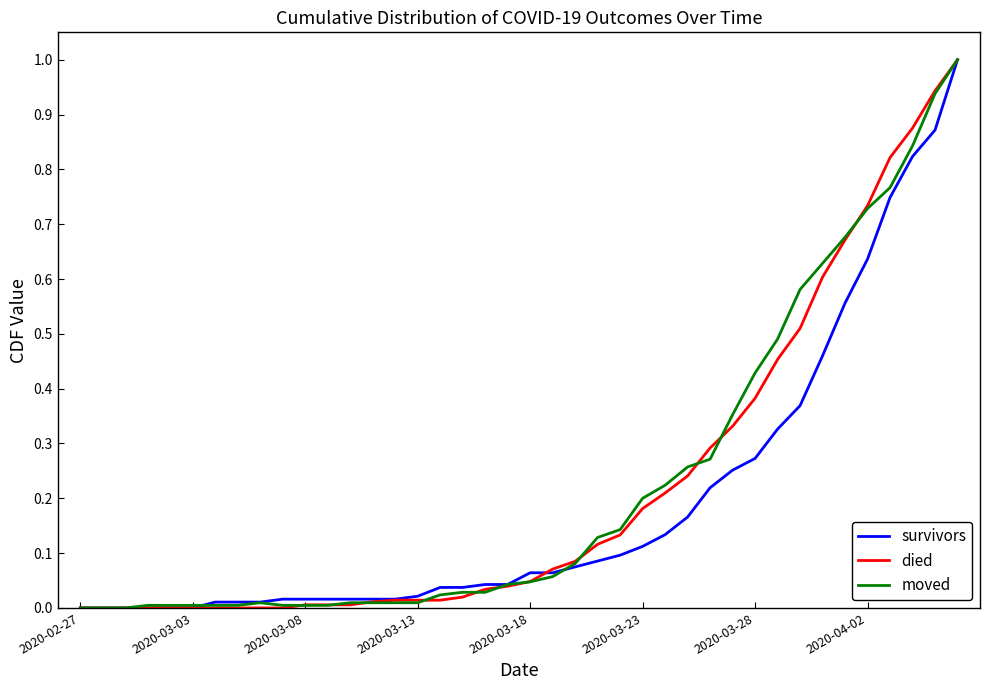

What is the greatest value displayed?

1.0